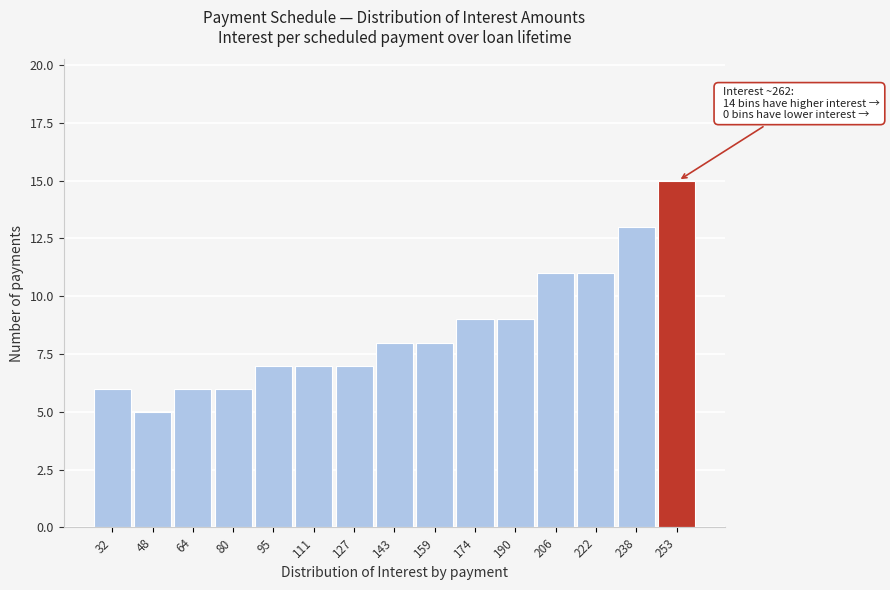

Reading left to right, extract all data points from this chart.

6	5	6	6	7	7	7	8	8	9	9	11	11	13	15